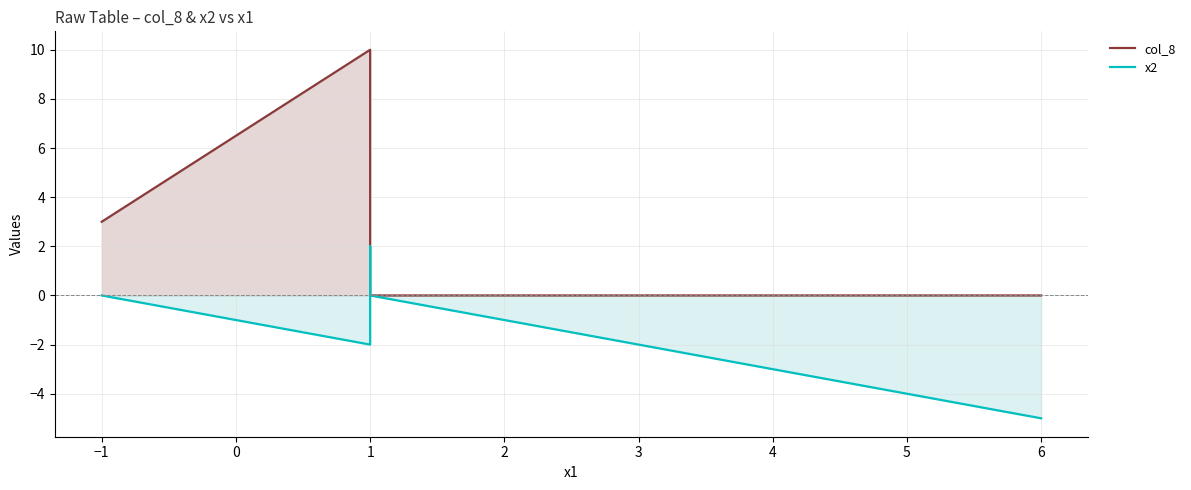

List the series in order of their overall mean, lowest first.

x2, col_8